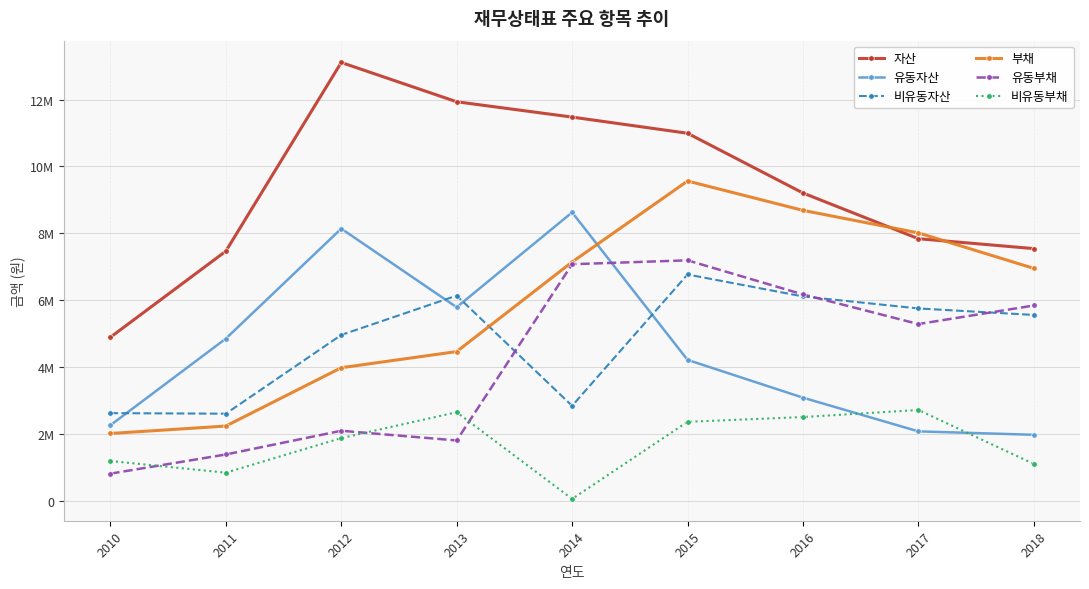

What is the difference between the second highest and second lowest values in the 유동자산 series?

6058470